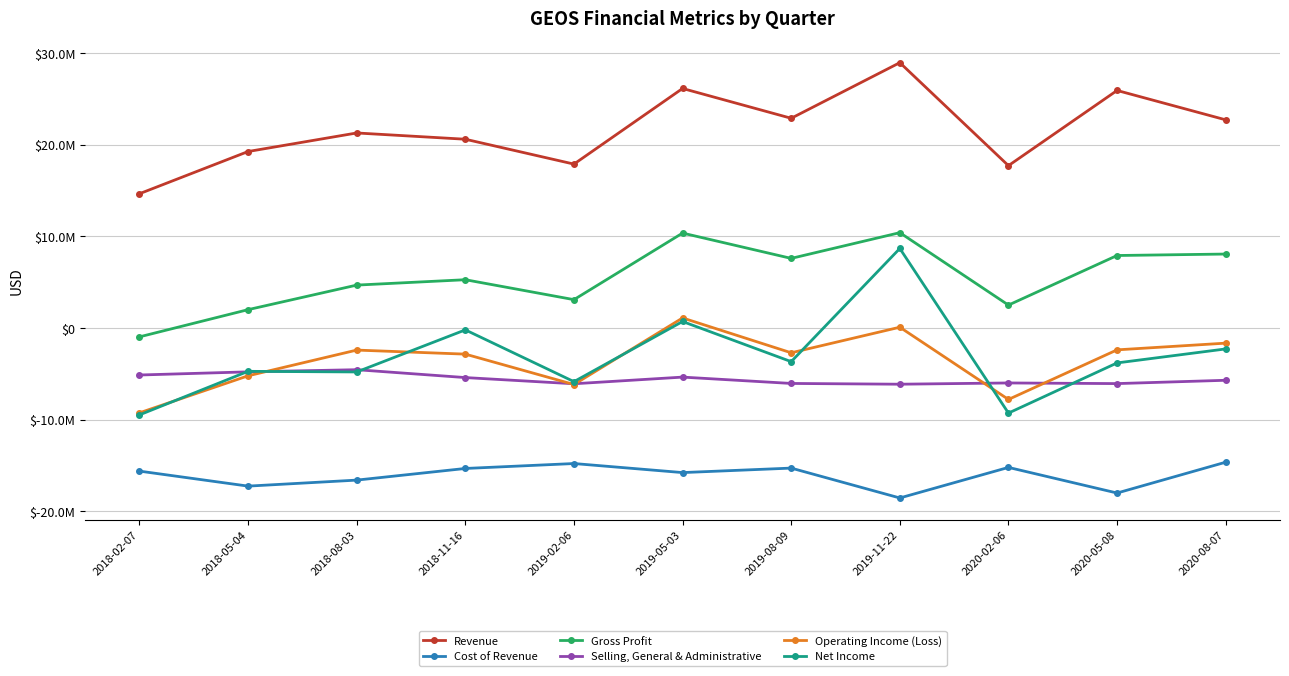

Which category has the highest value across all series?

2019-11-22